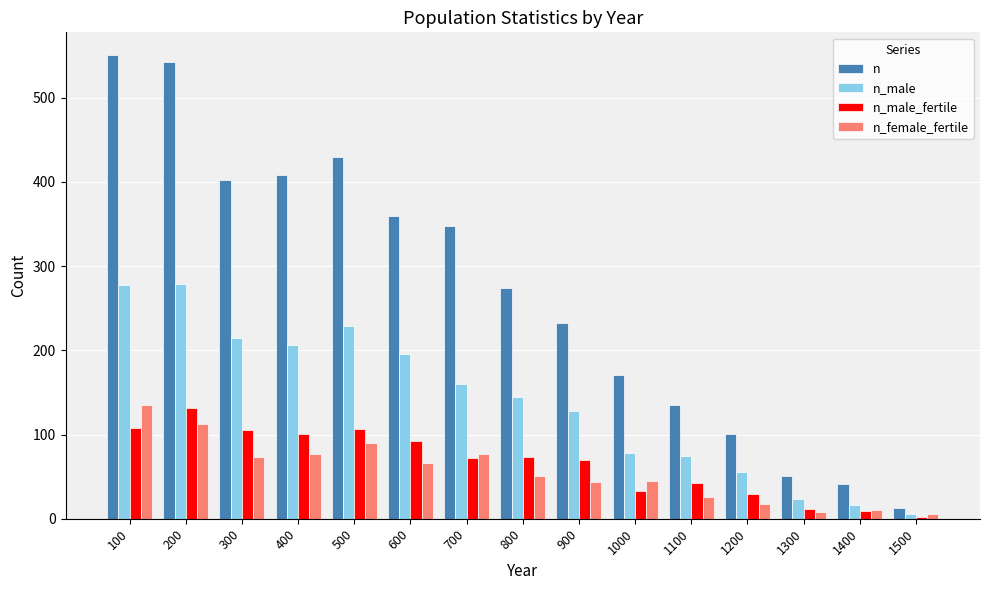

What is the approximate value of n_male_fertile at 1200?

29